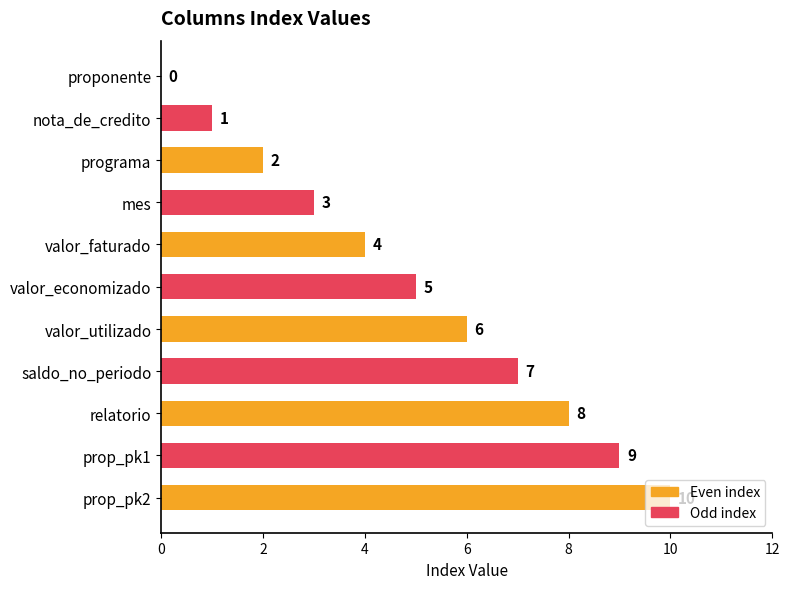

Which has a higher value, nota_de_credito or relatorio?

relatorio